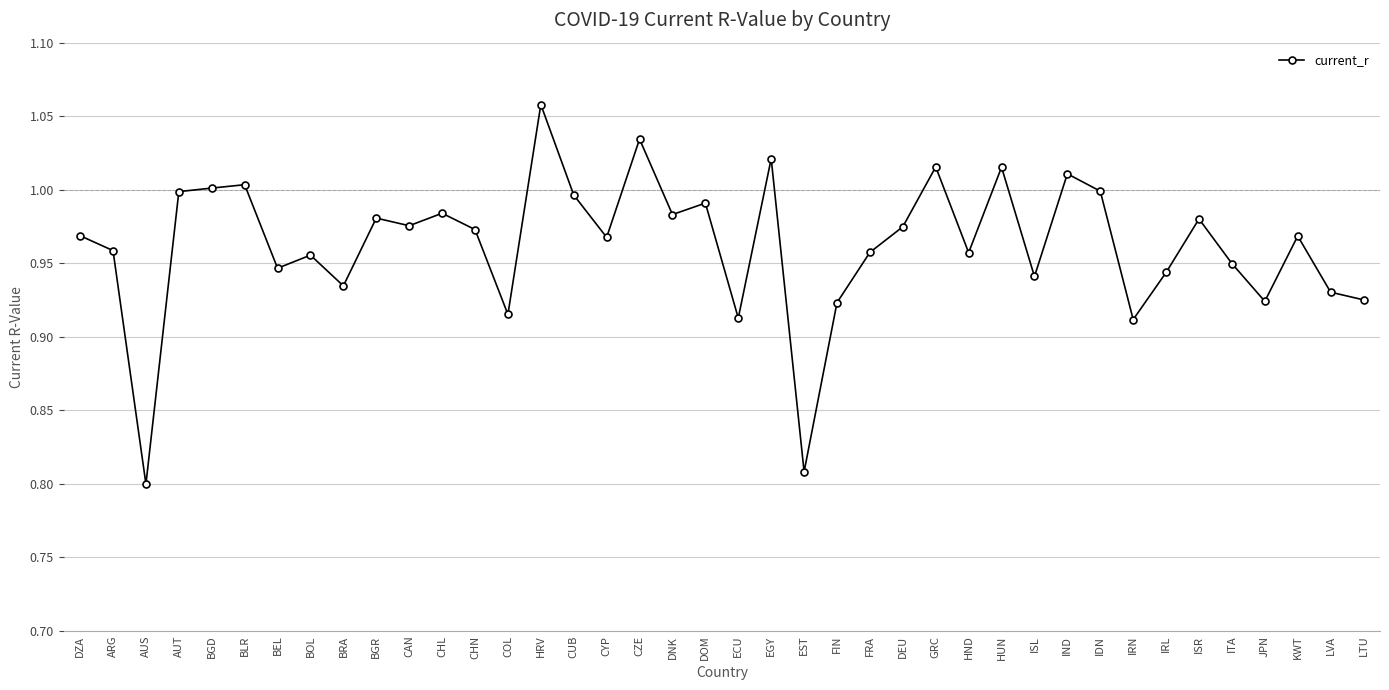

Where is the first local minimum?

AUS